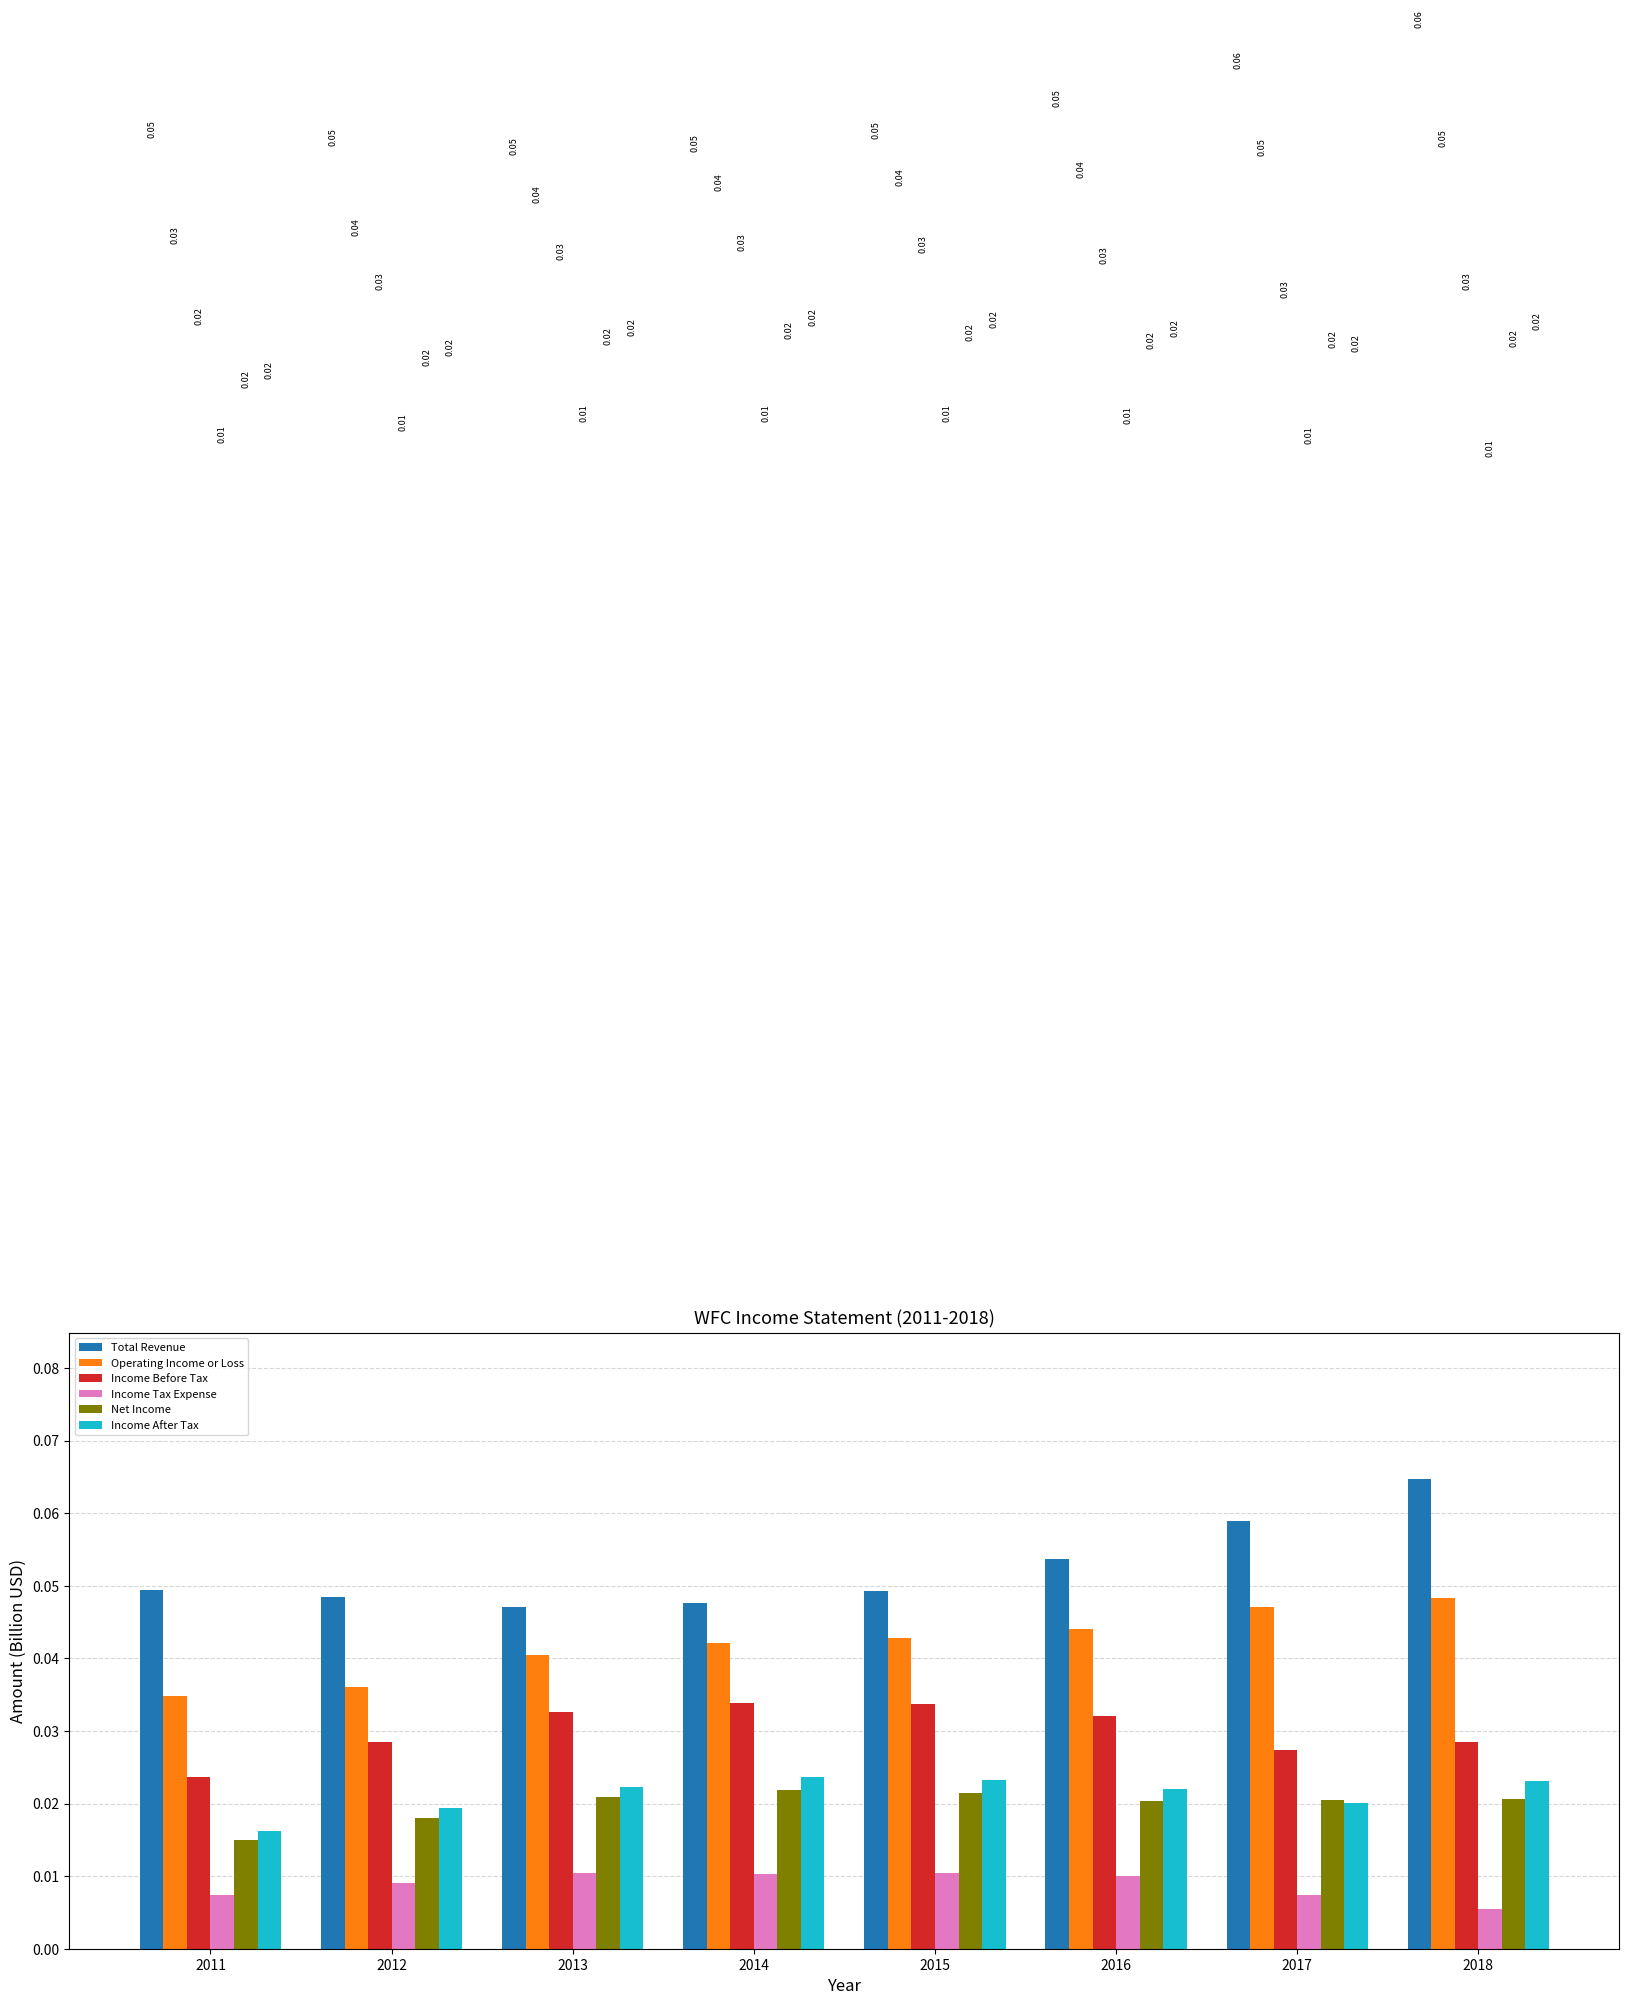

At how many categories does at least one series exceed 0?

8